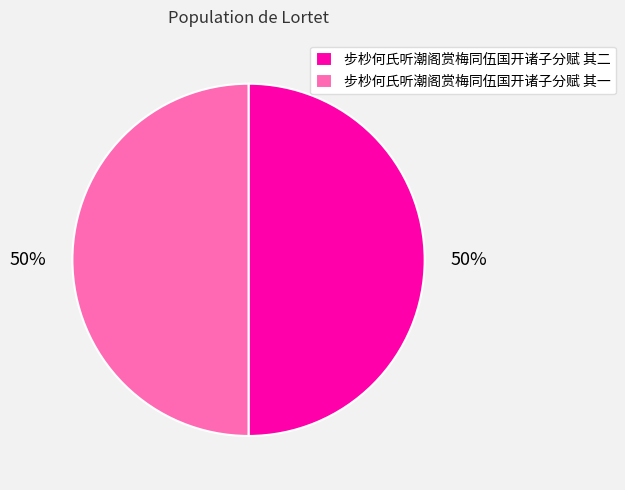

What percentage is the 步杪何氏听潮阁赏梅同伍国开诸子分赋 其二 slice, to the nearest percent?

50%